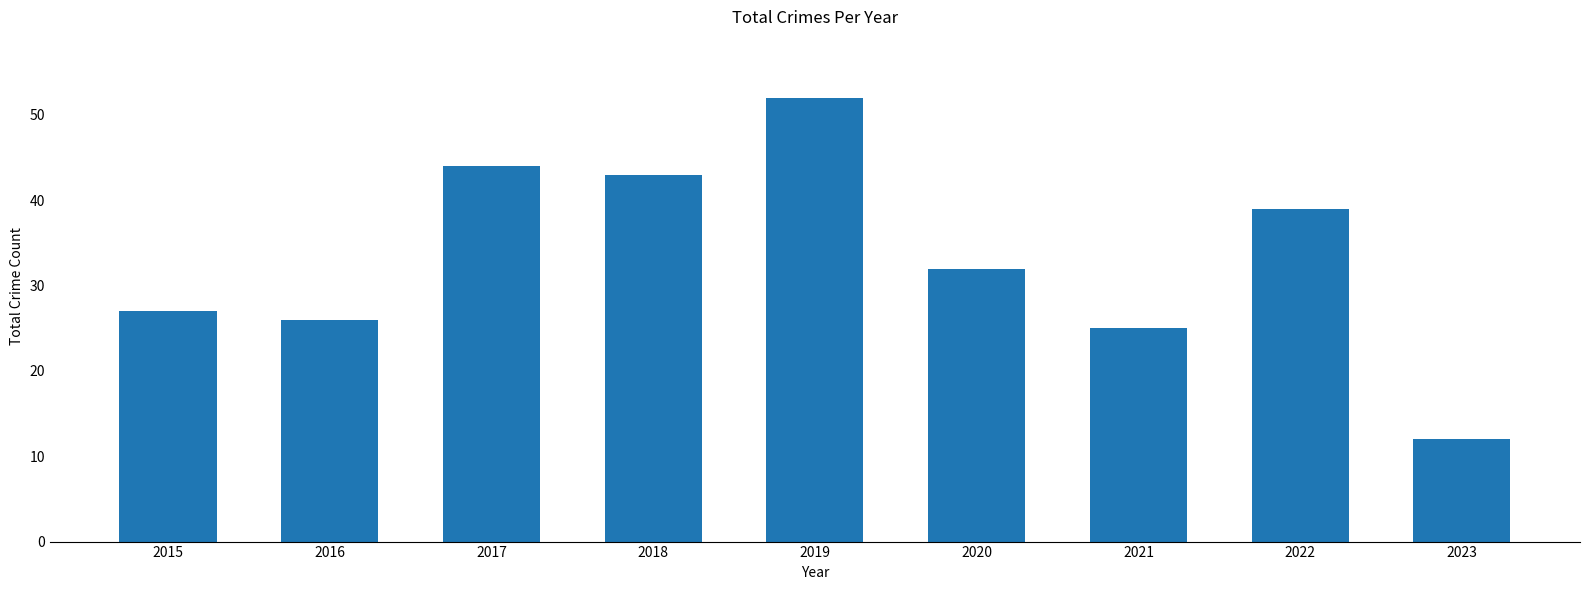

What is the smallest value displayed?

12